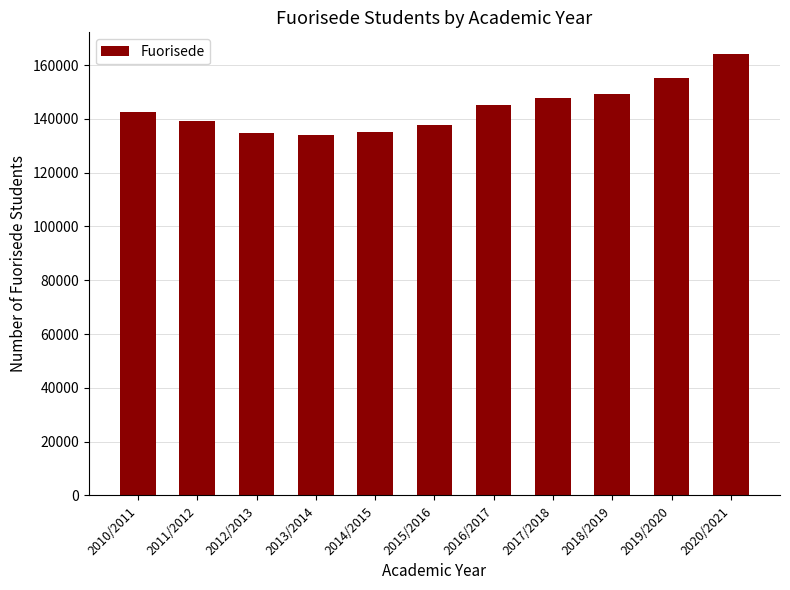

The chart shows a value of 39917 at 2015/2016. True or false?

False